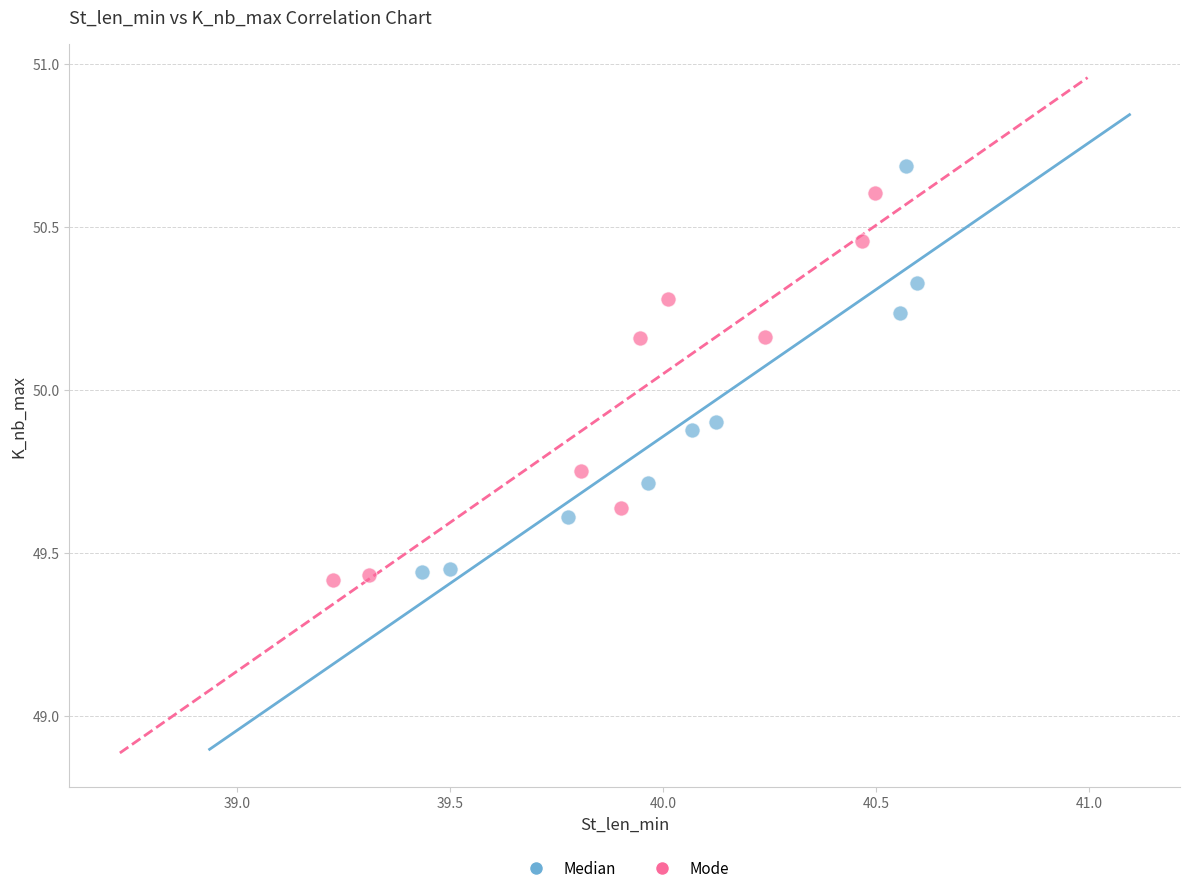

Which series has the largest Y range (max minus min)?

Median